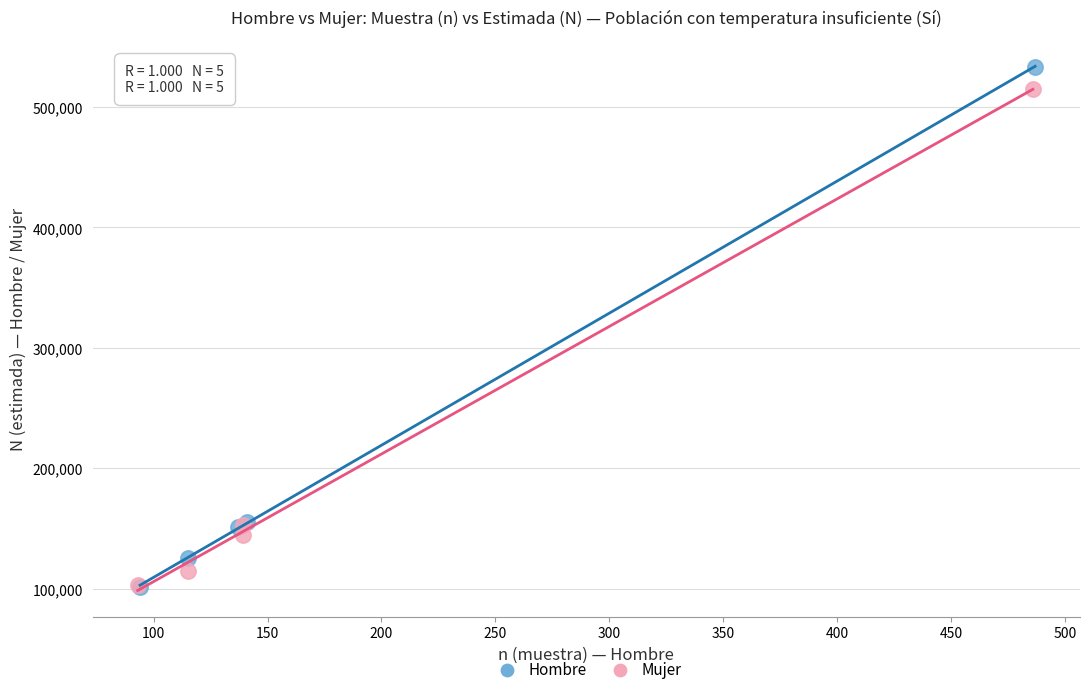

Which series has the largest Y range (max minus min)?

Hombre